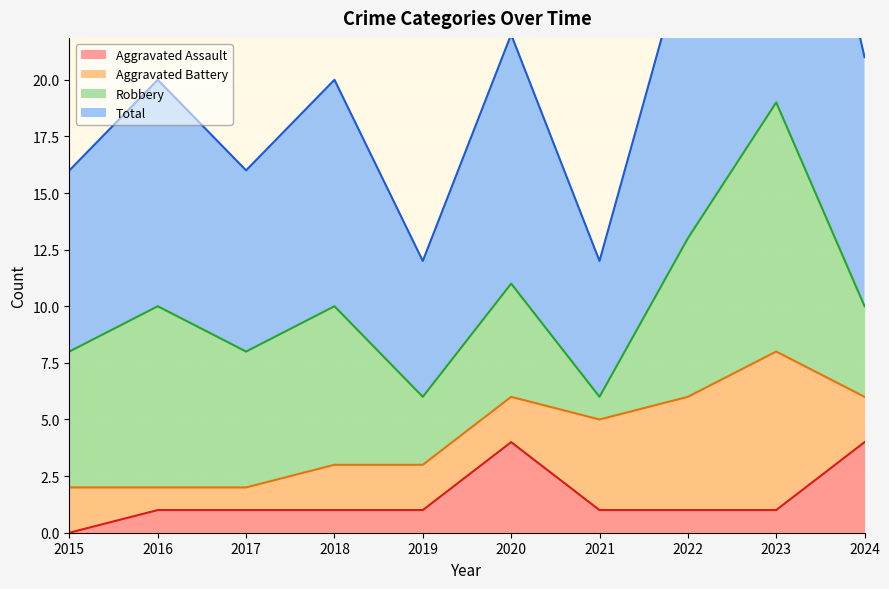

At which label does Aggravated Assault reach its minimum?

2015